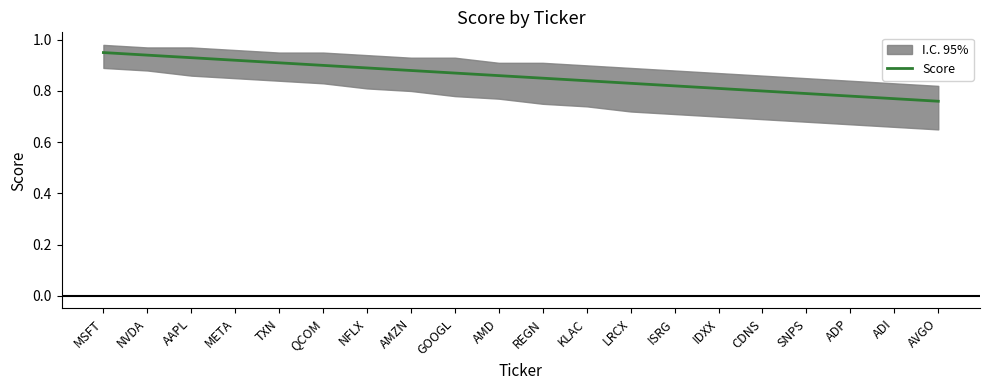

What is the change in value from AMZN to ADP?

-0.1